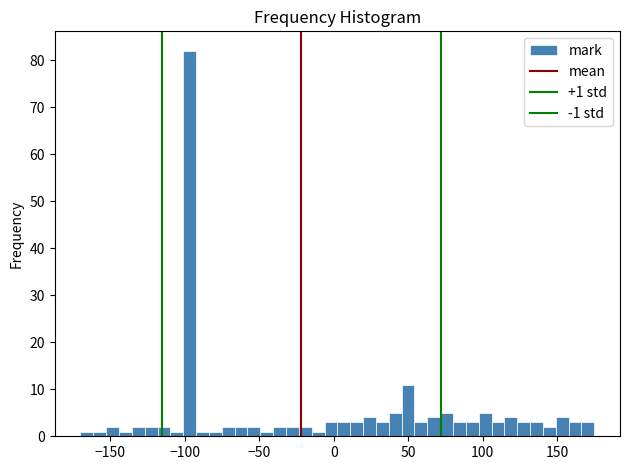

Around what value on the x-axis is the tallest bar? Give the approximate position of its centre, as read against the axis.

-95